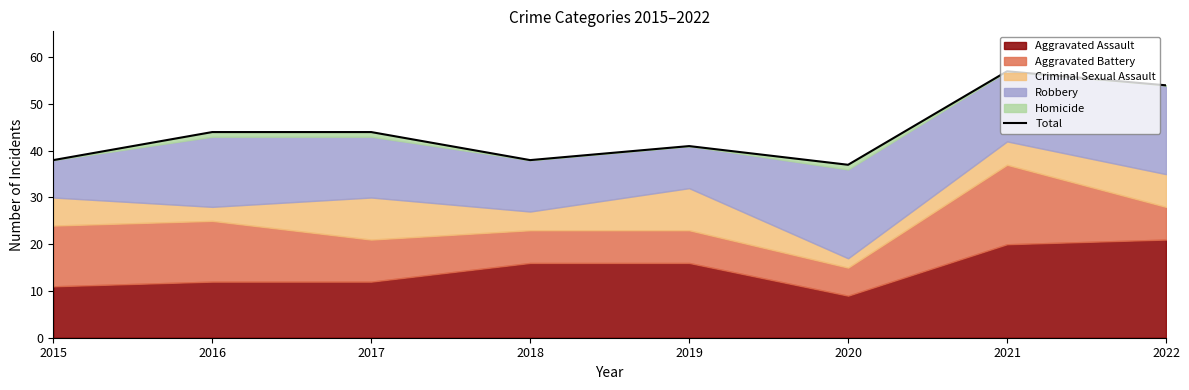

Which has a higher value, 2022 or 2020?

2022